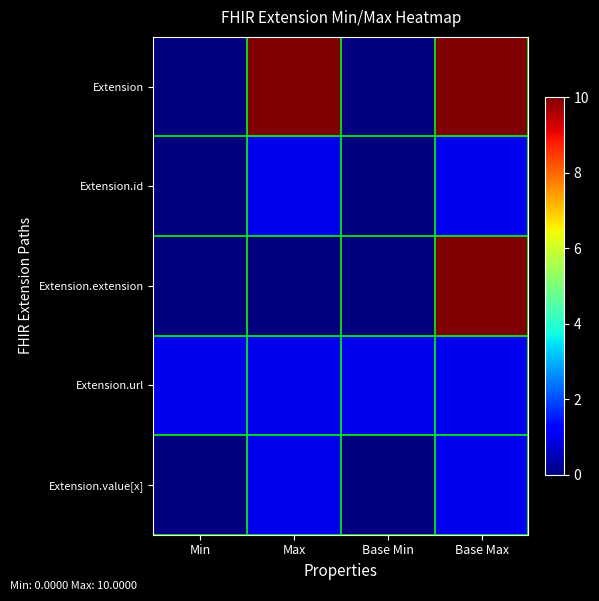

What is the difference between the highest and lowest values at Base Min?

1